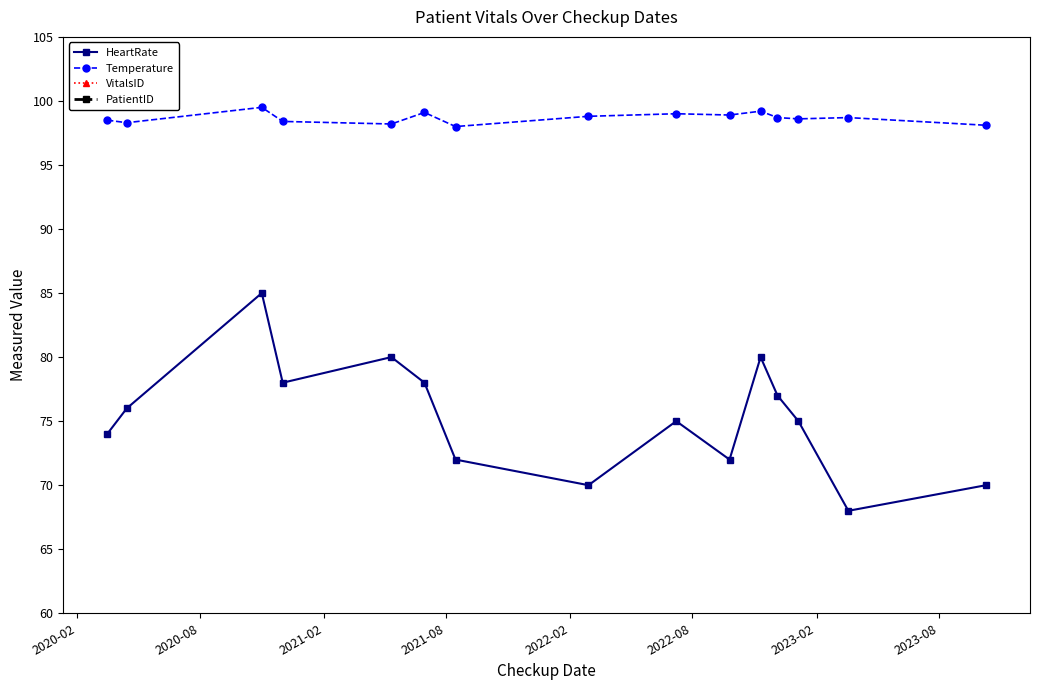

What is the value of the HeartRate point at the 4th from the left?

78.0